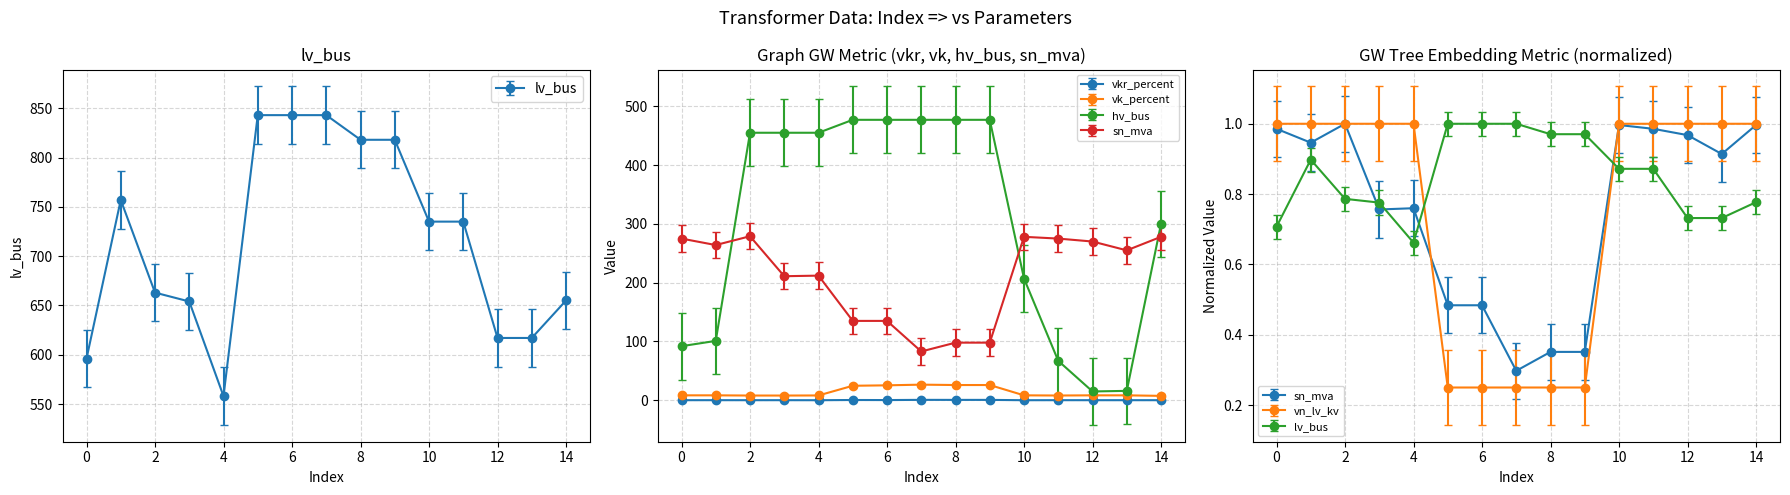

Is this an area chart (filled region under the line)?

No